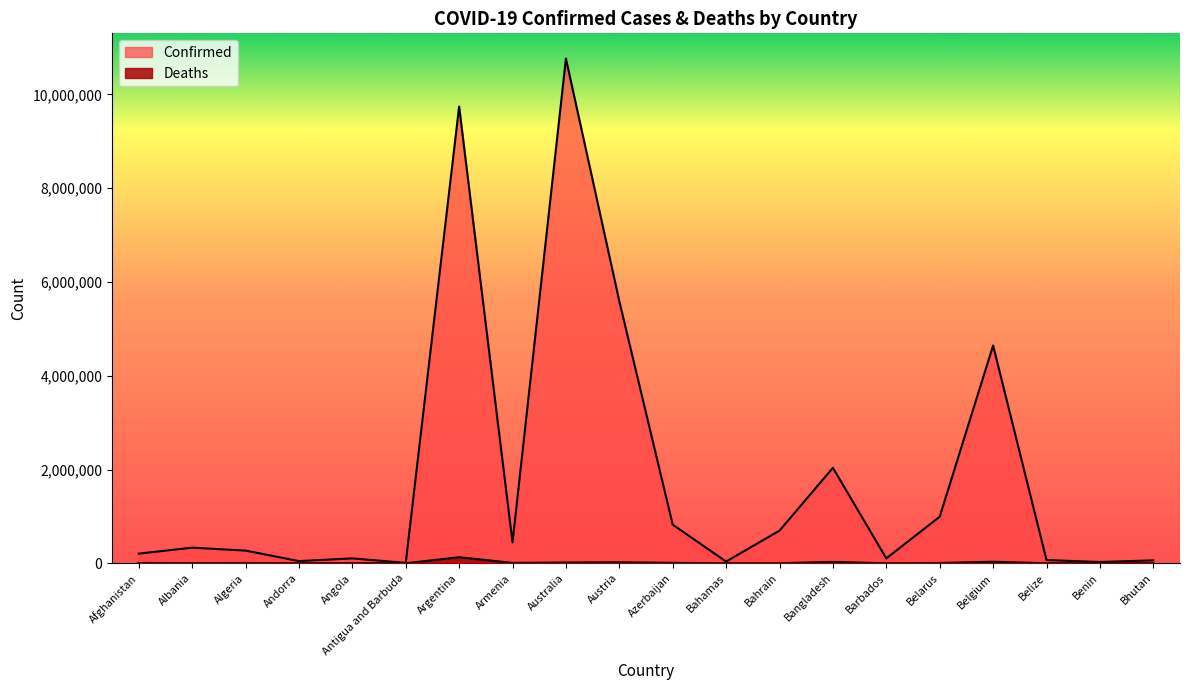

Which category has the lowest value in the Deaths series?

Bhutan